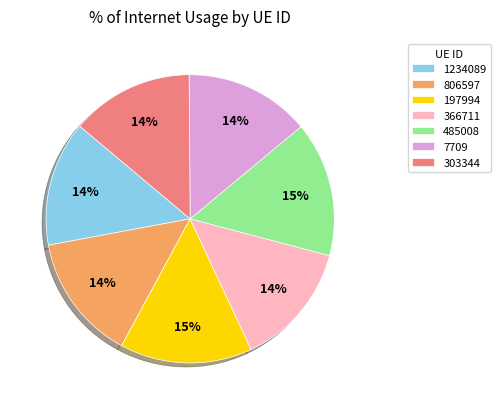

To the nearest percent, what portion does 197994 represent?

15%